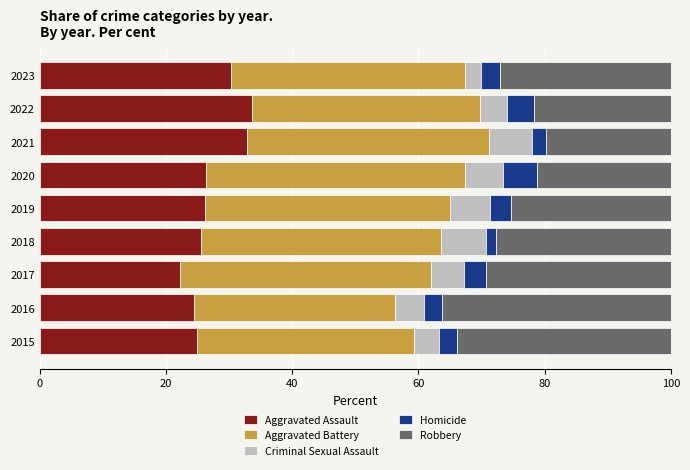

What is the total value across all series at 2019?

100.0